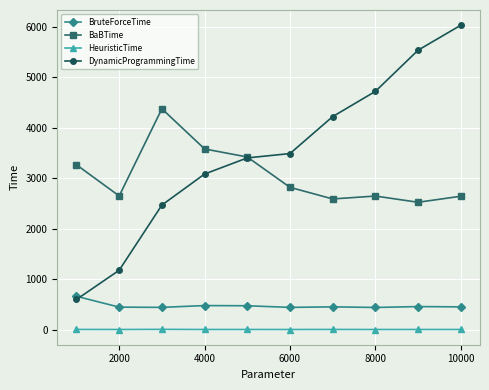

Which series has the largest range (max minus min)?

DynamicProgrammingTime